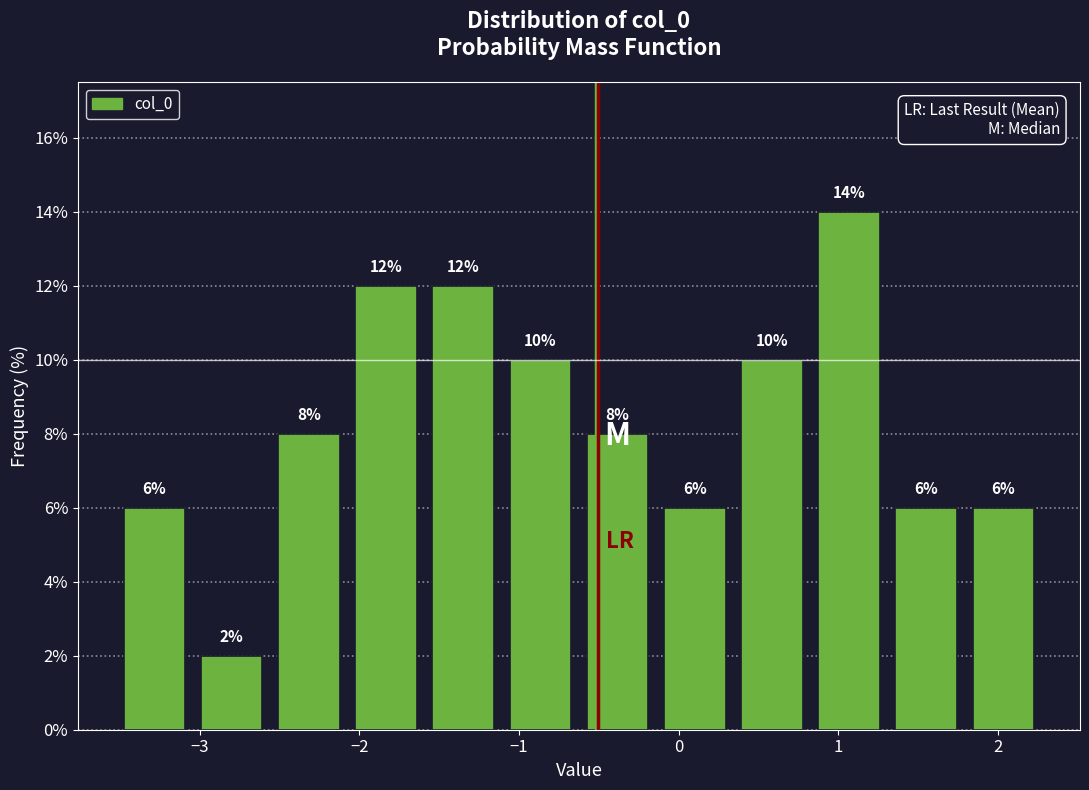

Reading left to right, transcribe this chart: for each bar, give the range it covers on the x-axis and its height. The bar edges are not printed on the chart, so give them approximately, as read against the axis.

-3.5 to -3.0: 6
-3.0 to -2.6: 2
-2.6 to -2.1: 8
-2.1 to -1.6: 12
-1.6 to -1.1: 12
-1.1 to -0.6: 10
-0.6 to -0.1: 8
-0.1 to 0.3: 6
0.3 to 0.8: 10
0.8 to 1.3: 14
1.3 to 1.8: 6
1.8 to 2.3: 6